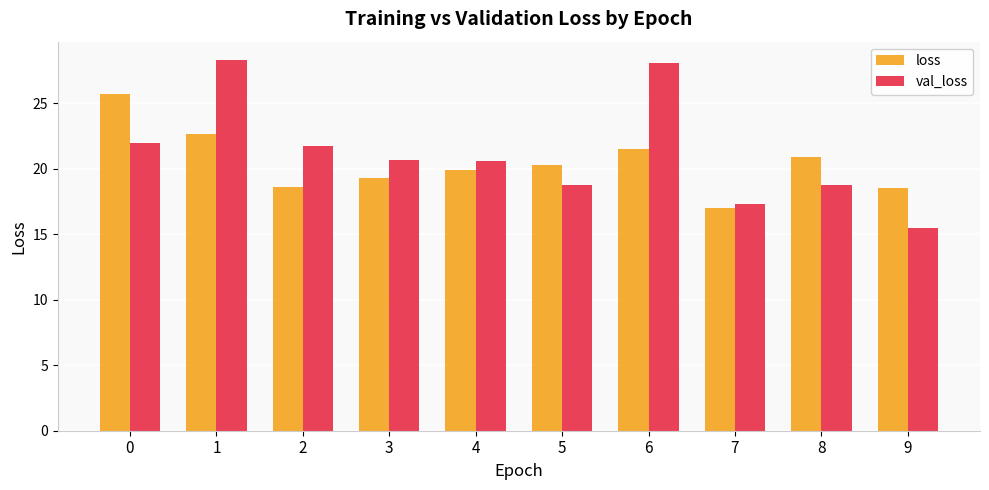

Which series has the largest total across all categories?

val_loss